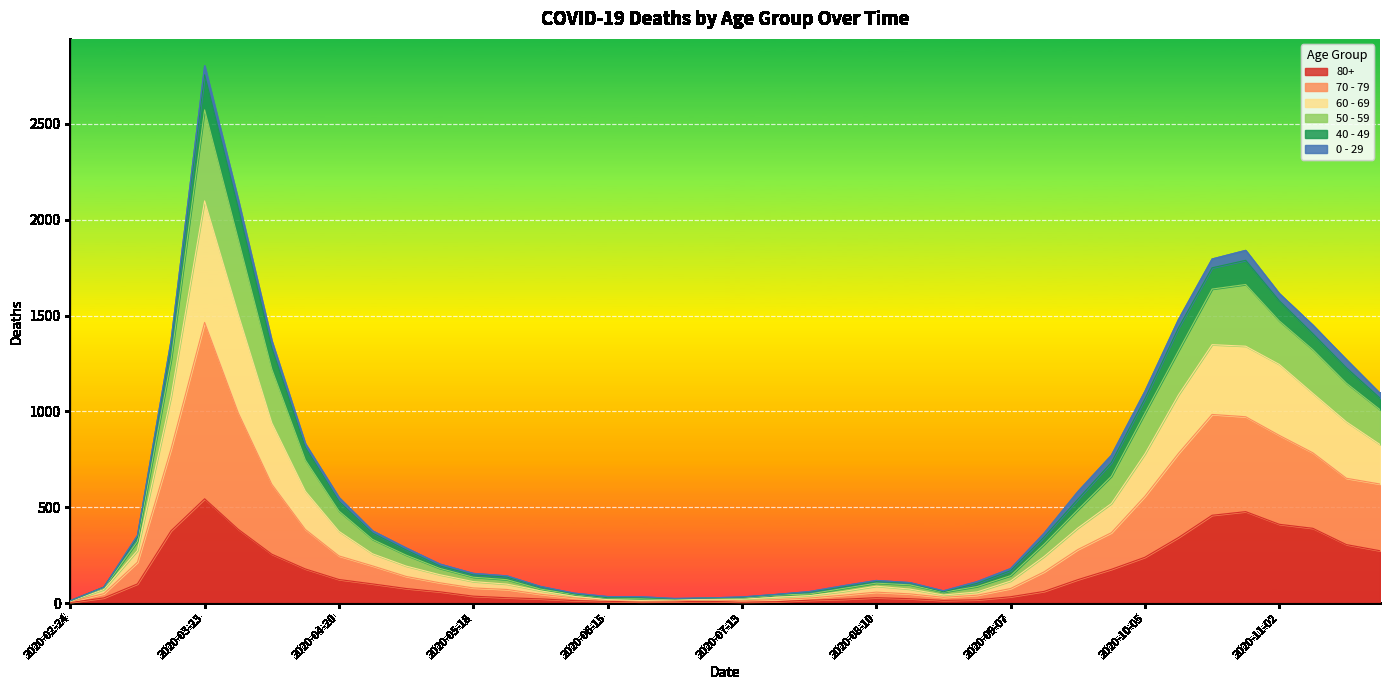

At which label does 80+ reach its peak?

2020-03-23